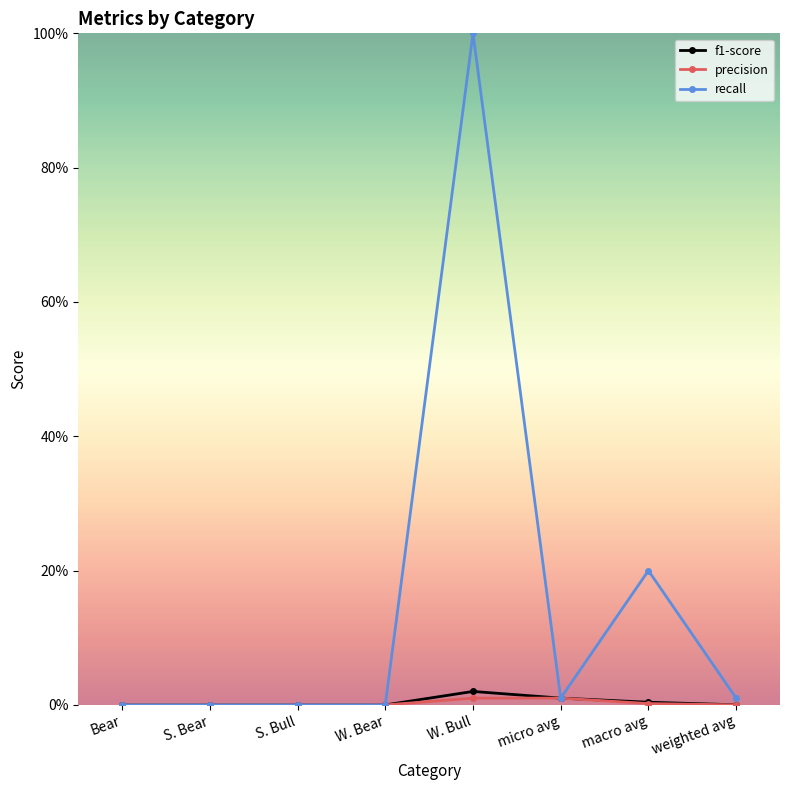

The value of recall at S. Bear is 0.3. True or false?

False